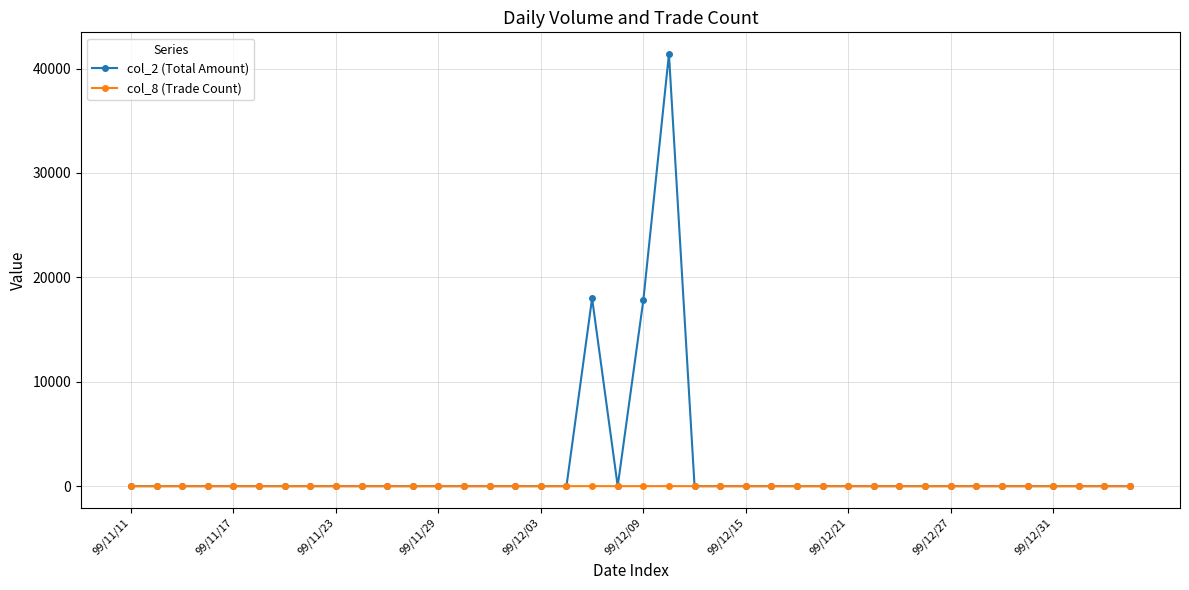

Rank the series by their average value, from lowest to highest.

col_8 (Trade Count), col_2 (Total Amount)